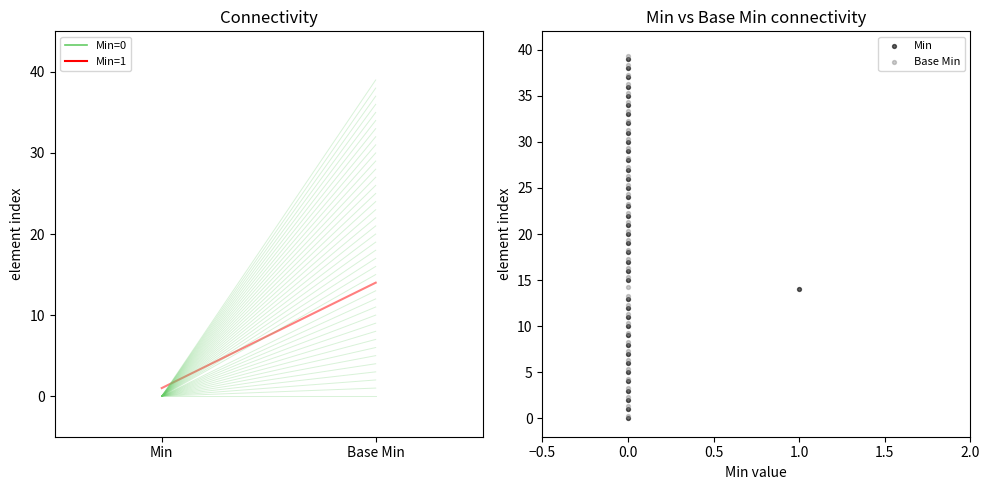

Which series reaches the minimum Y coordinate?

Min